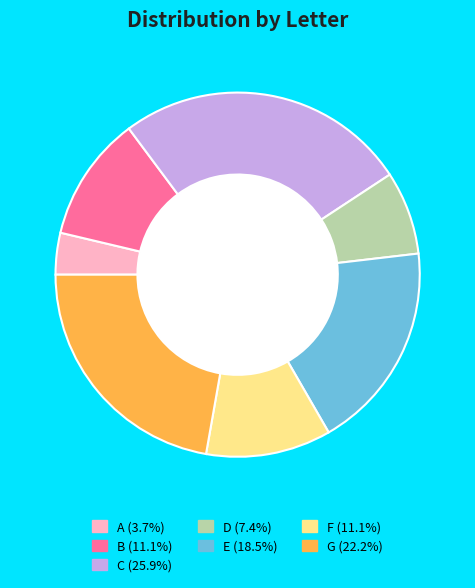

Does B (11.1%) represent more than half of the total?

No